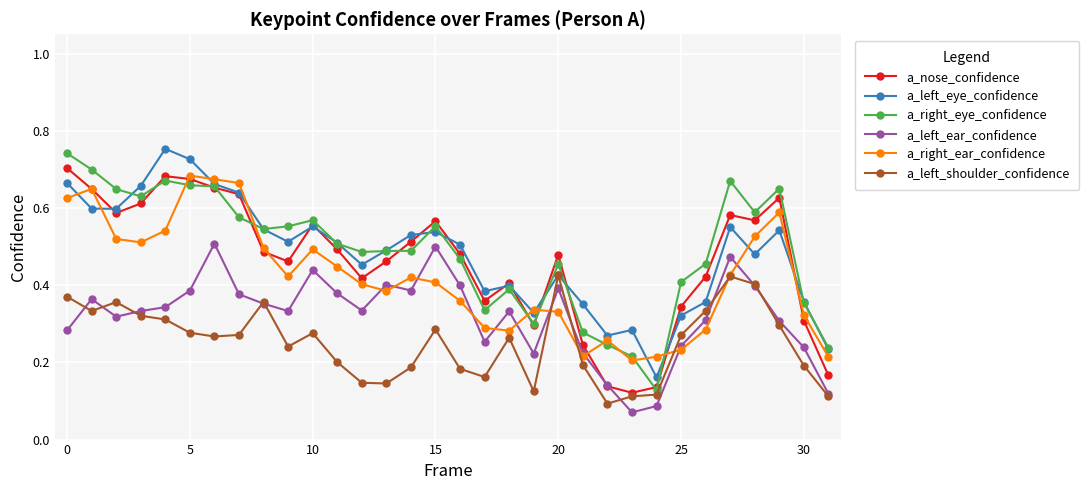

How many a_right_eye_confidence values are between 0 and 1?

32